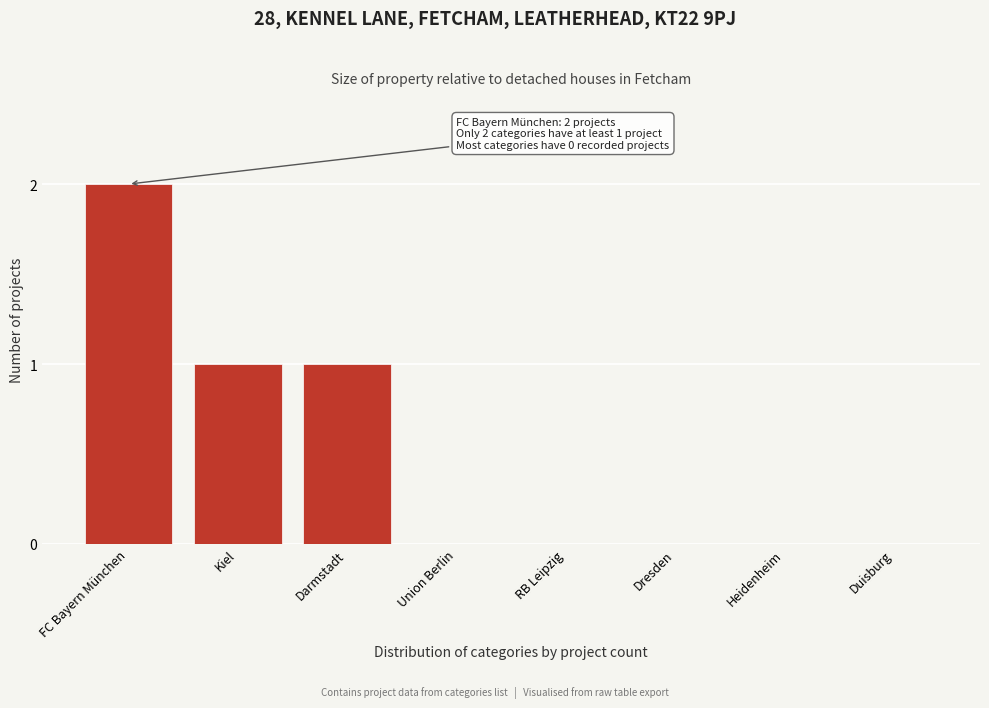

Reading left to right, transcribe all the data shown in this chart.

FC Bayern München=2	Kiel=1	Darmstadt=1	Union Berlin=0	RB Leipzig=0	Dresden=0	Heidenheim=0	Duisburg=0